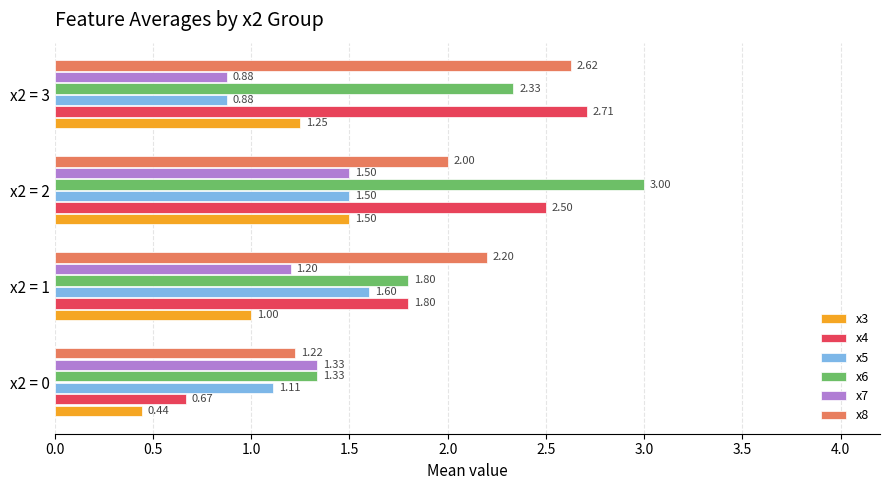

What is the sum of all x8 values?

8.0